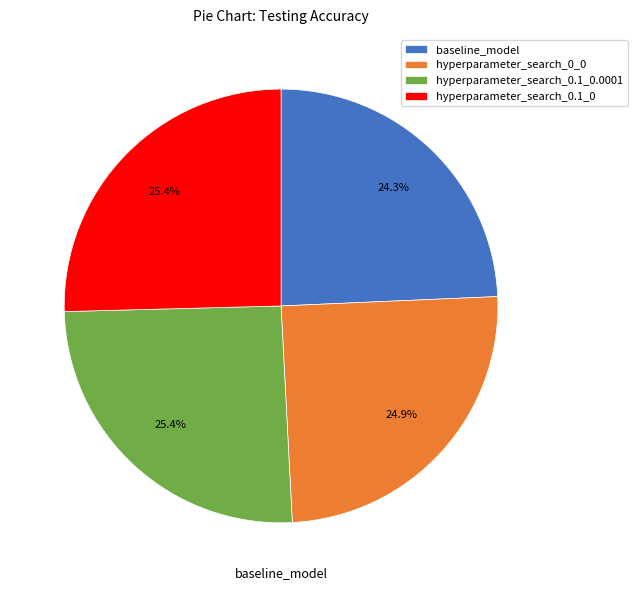

Is there any slice that represents more than half of the pie?

No